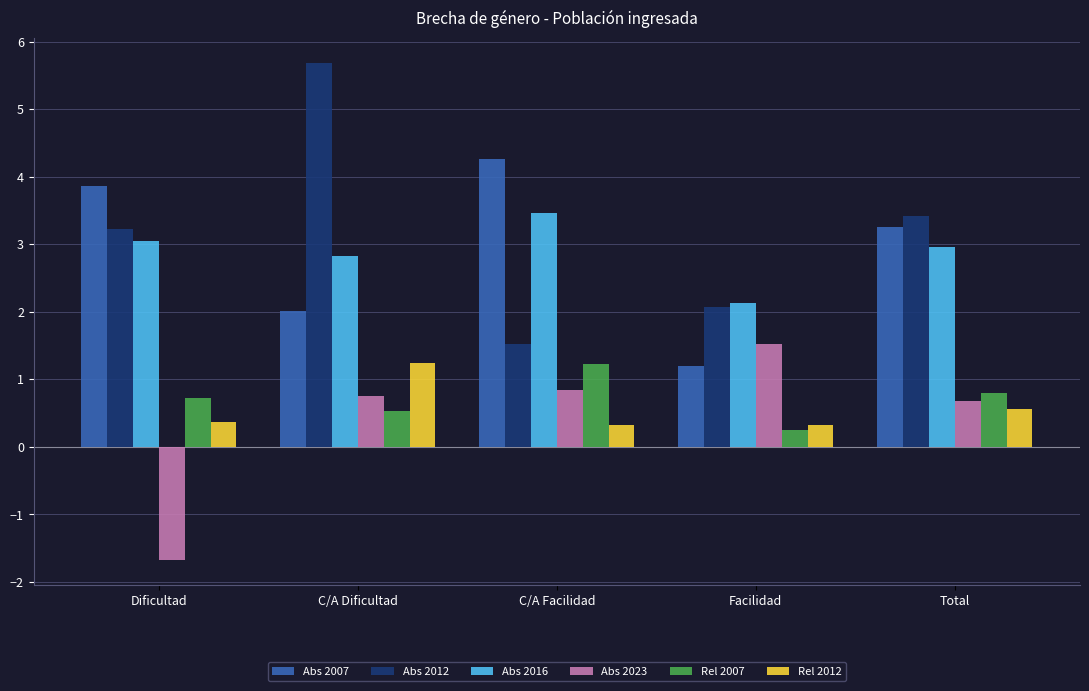

Are the bars horizontal?

No